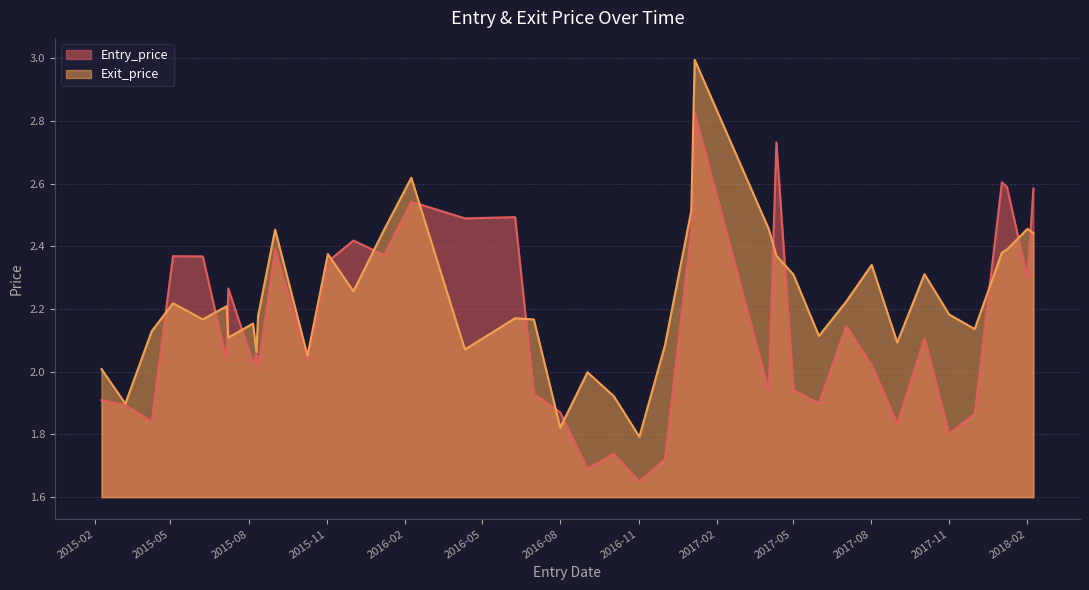

How many distinct data groups are displayed?

2